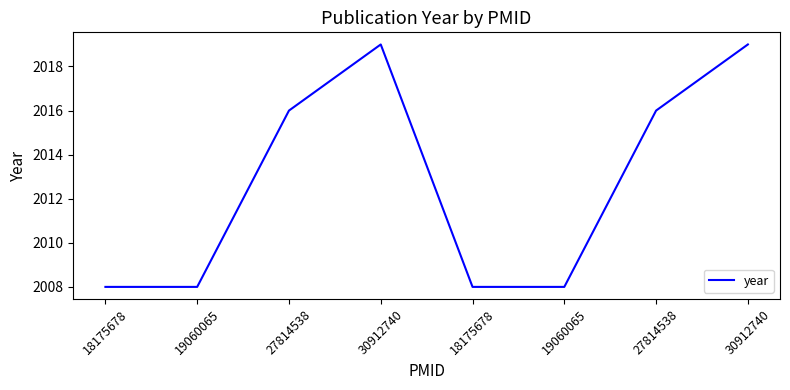

Count the number of categories in the chart.

8